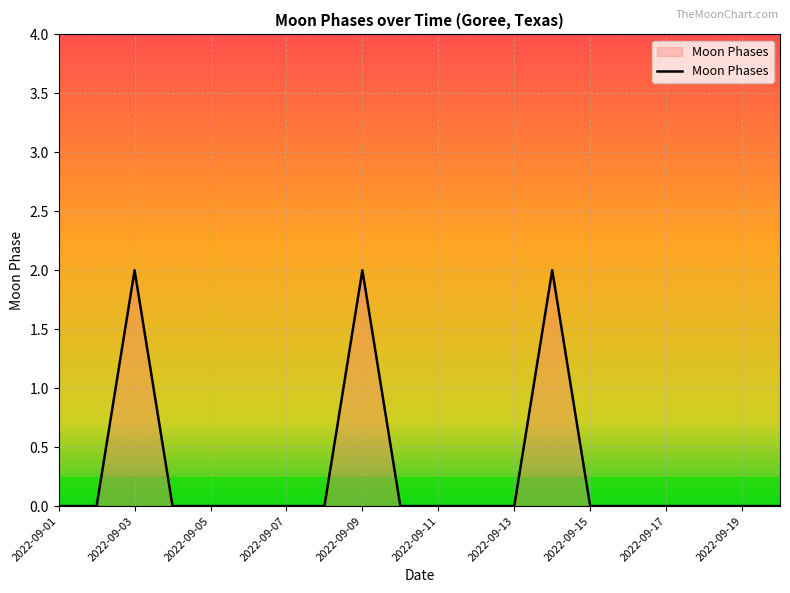

How many lines are shown in the chart?

1